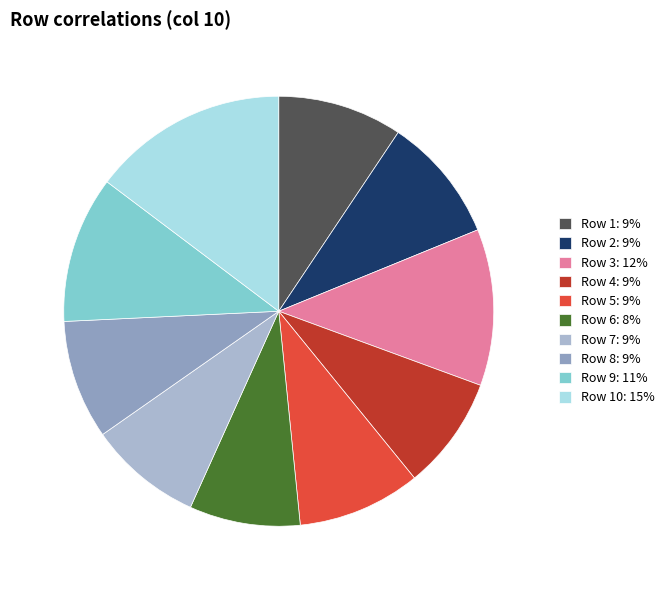

Count the number of slices in the pie.

10